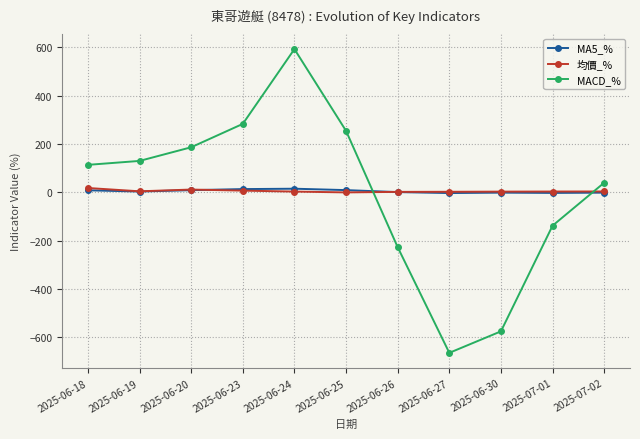

True or false: MA5_% has more than 0 points higher than both neighbors.

True